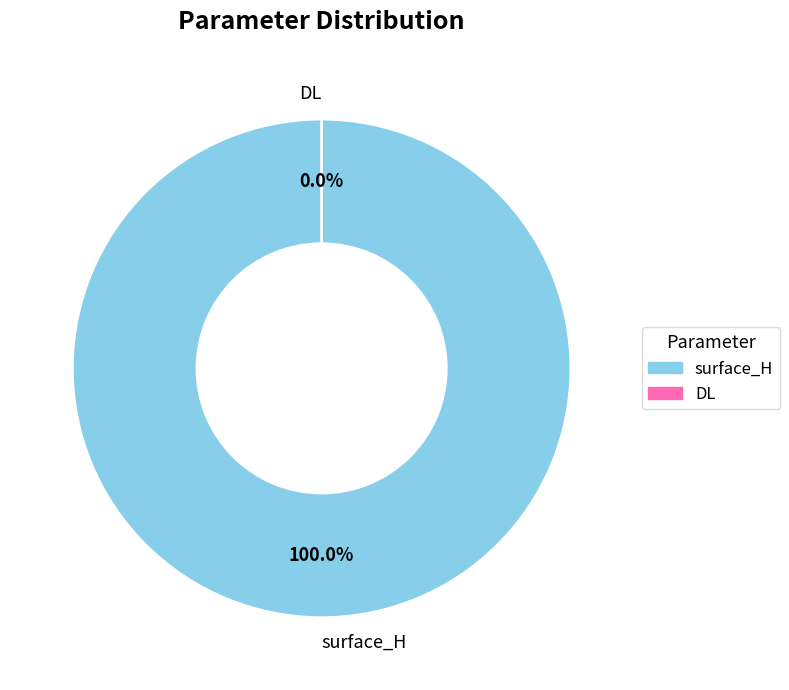

Is the sum of DL and surface_H greater than half?

Yes